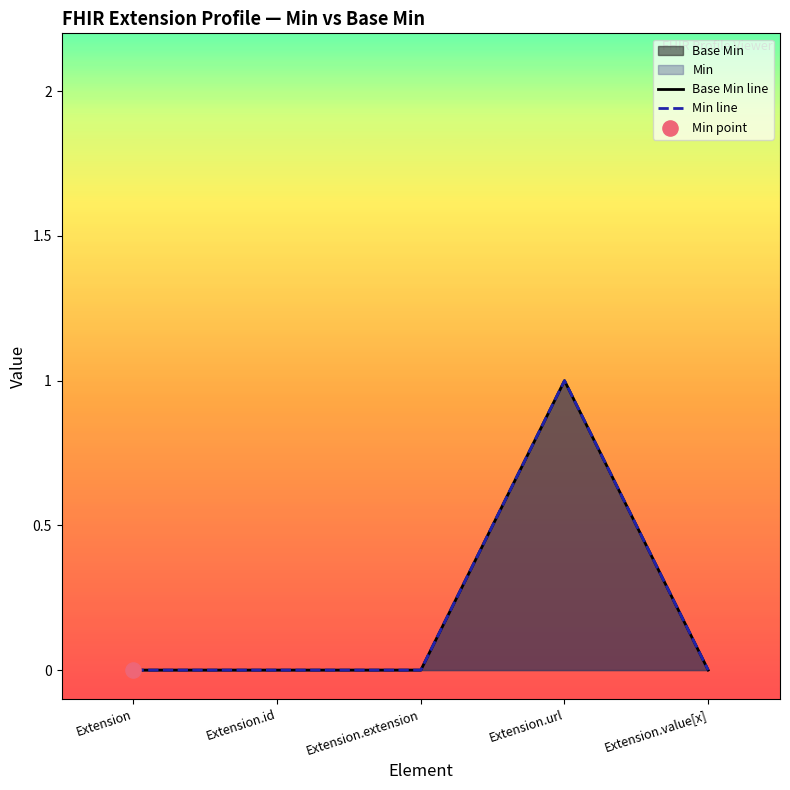

Is the value of Base Min line at Extension.id greater than the value of Min line at Extension.url?

No